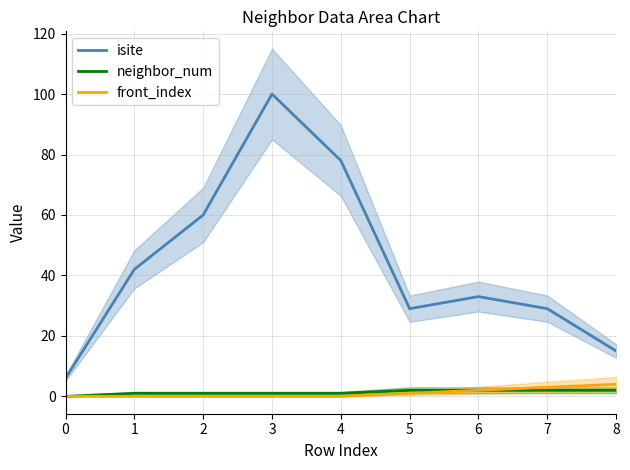

True or false: isite and front_index cross at least once.

False